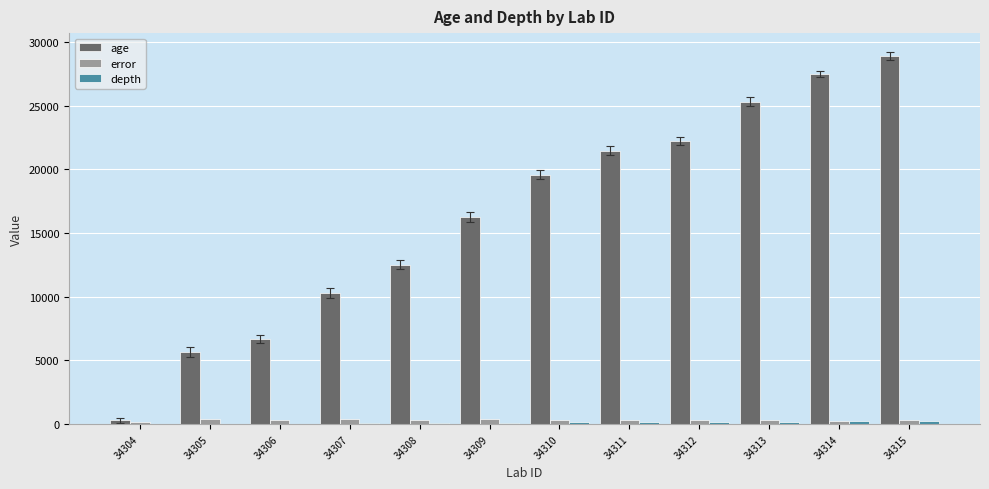

Does the chart contain stacked bars?

No